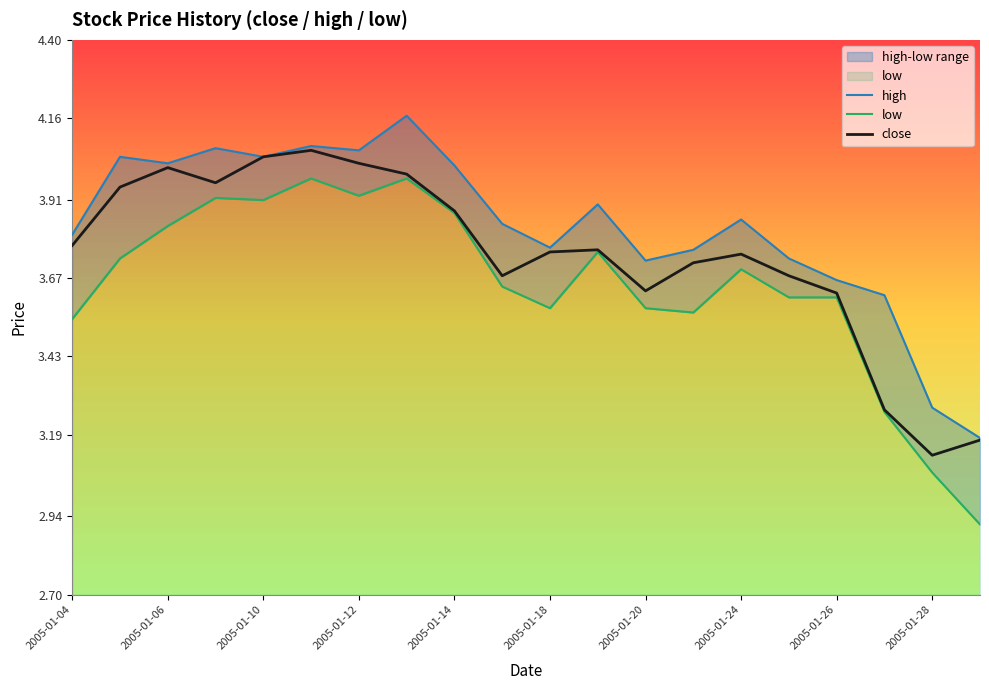

True or false: low and high intersect in this chart.

False